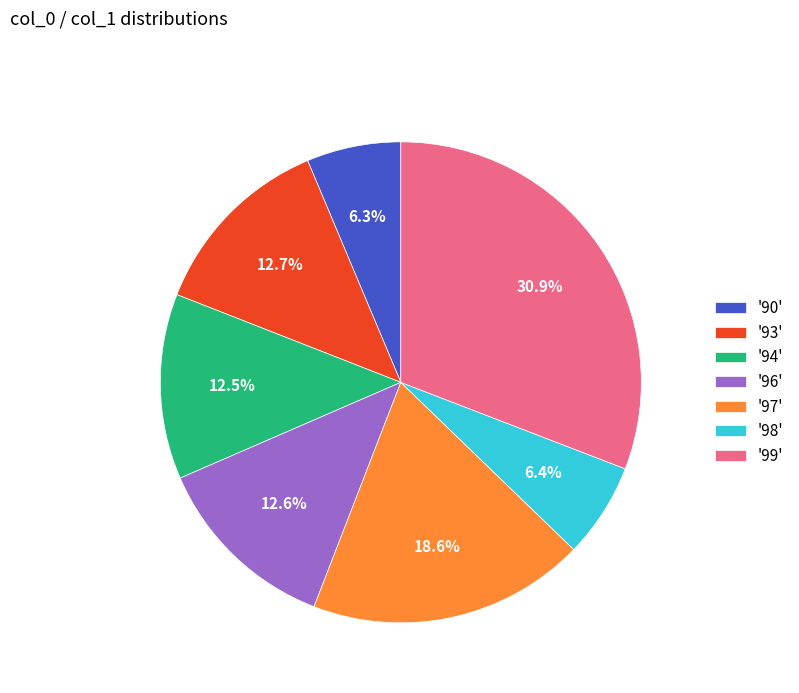

Which slice is the largest?

'99'